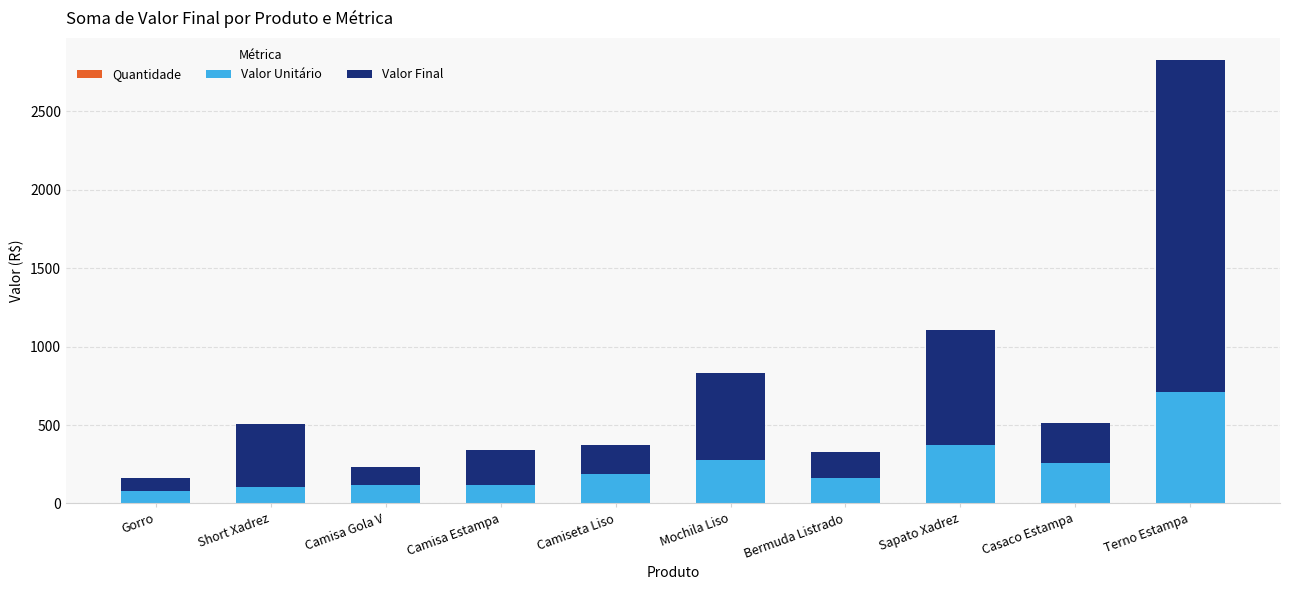

How many categories are shown in the chart?

10